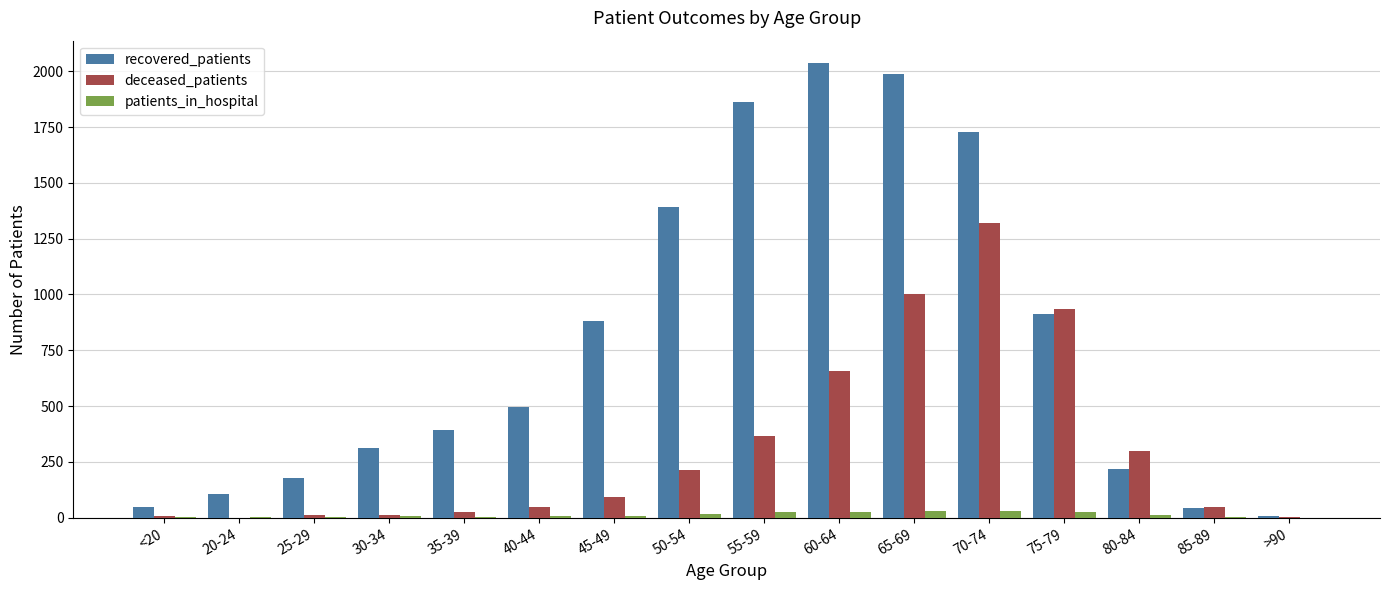

What is the sum of all deceased_patients values?

5043